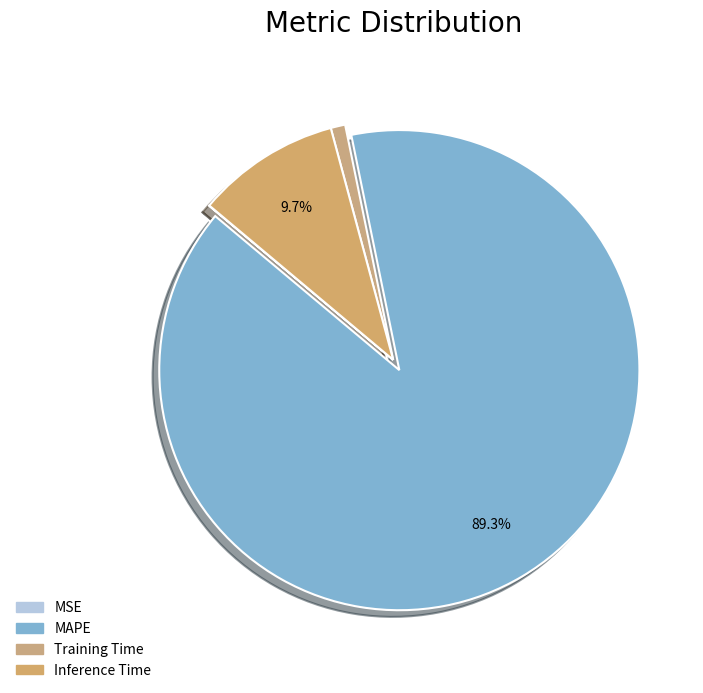

Is the sum of Inference Time and Training Time greater than half?

No